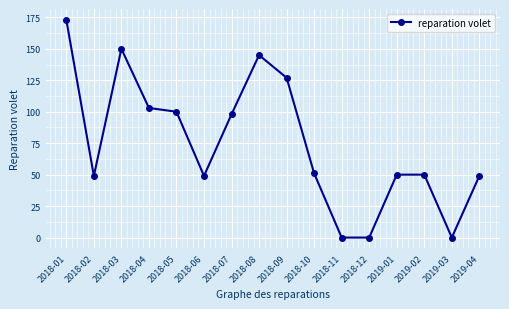

What position from the left is 2018-08?

8